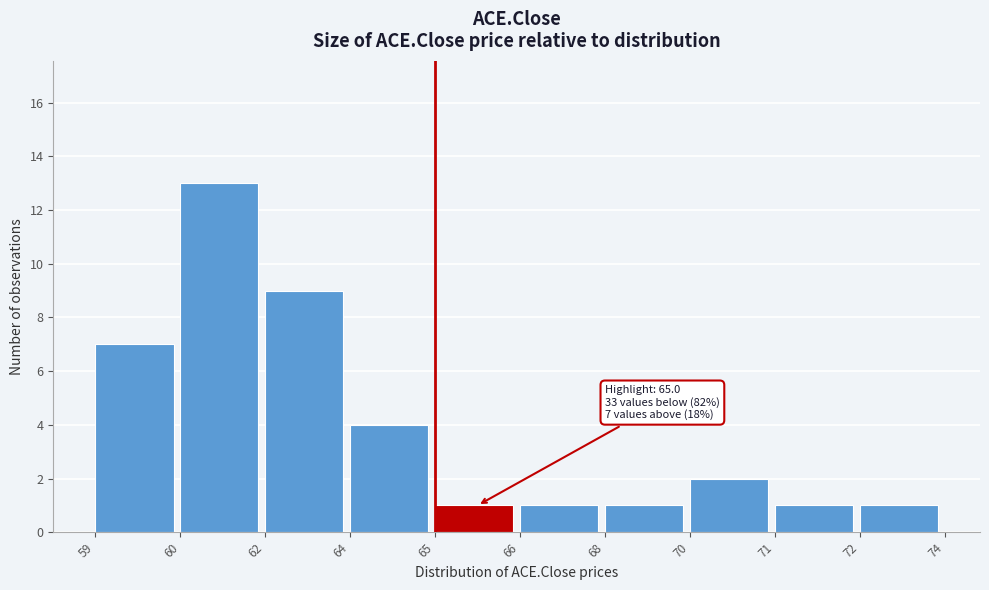

Reading left to right, transcribe all the data shown in this chart.

59=7	60=13	62=9	64=4	65=1	66=1	68=1	70=2	71=1	72=1